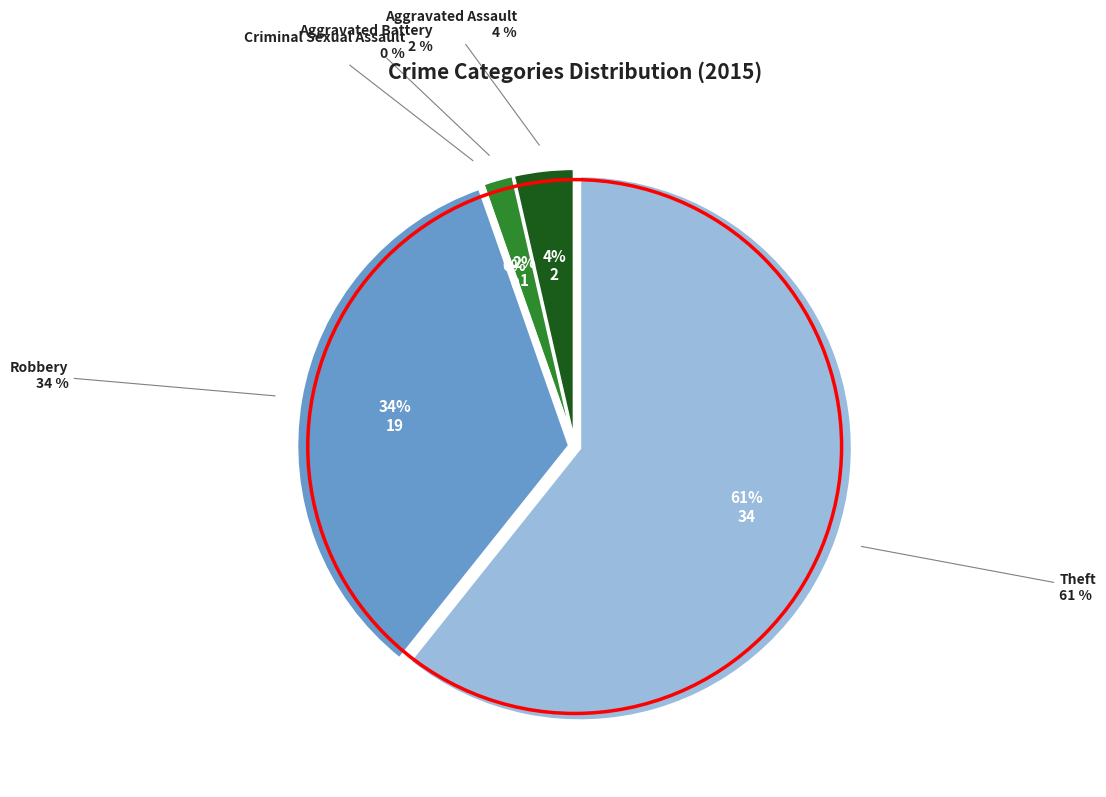

Is there any slice that represents more than half of the pie?

Yes